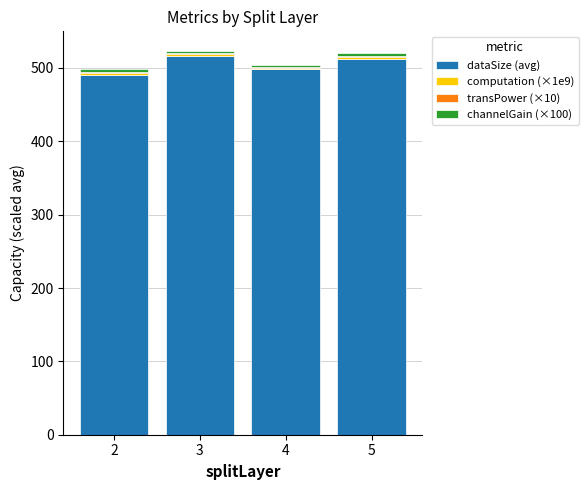

Are the bars horizontal?

No